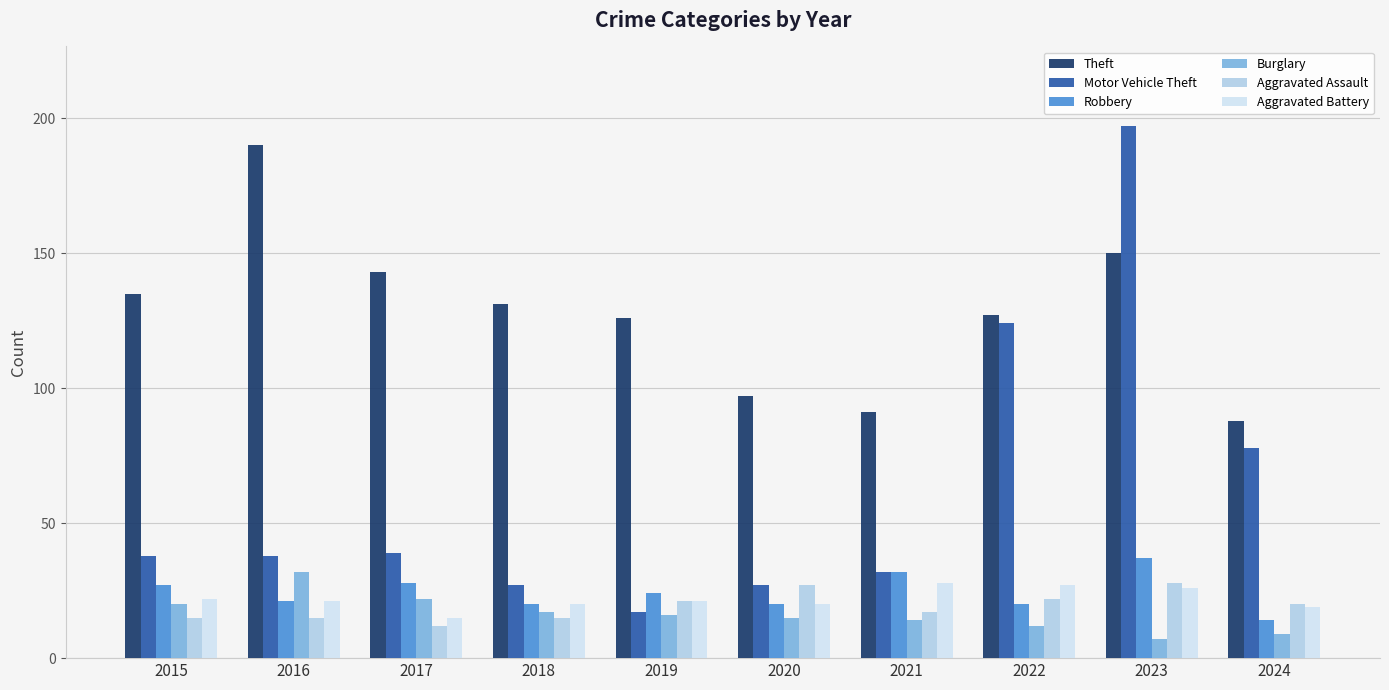

What value does the Aggravated Assault series have at 2021, to the nearest 5?

15